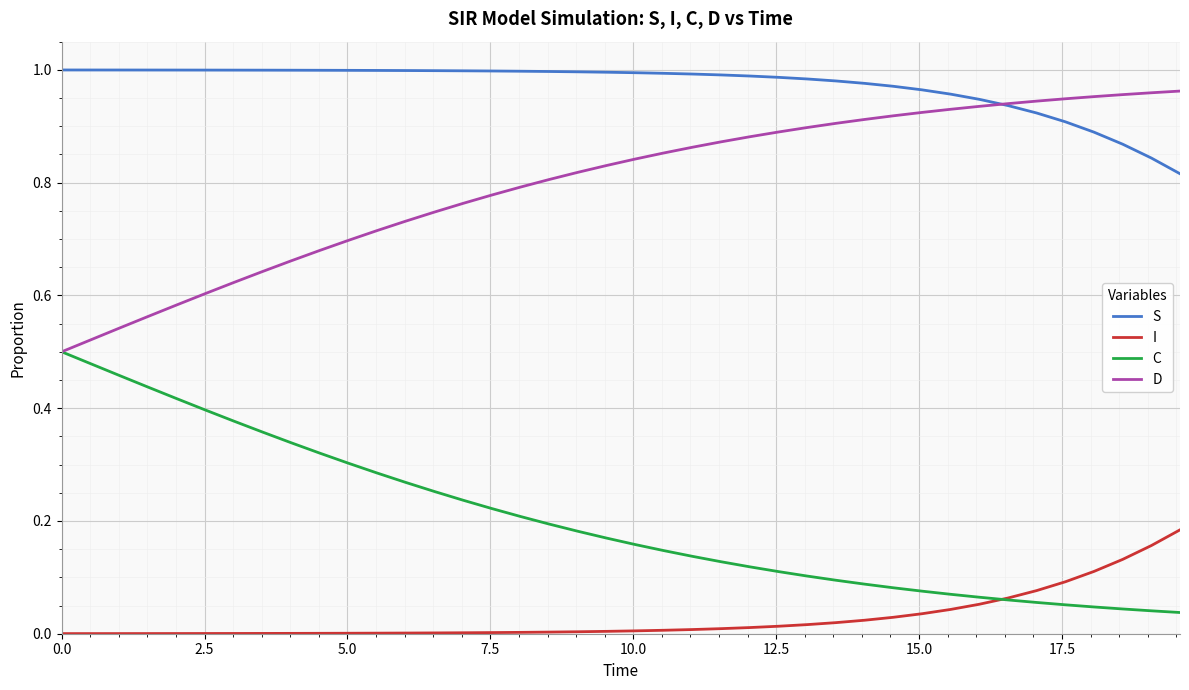

True or false: I and D intersect in this chart.

False